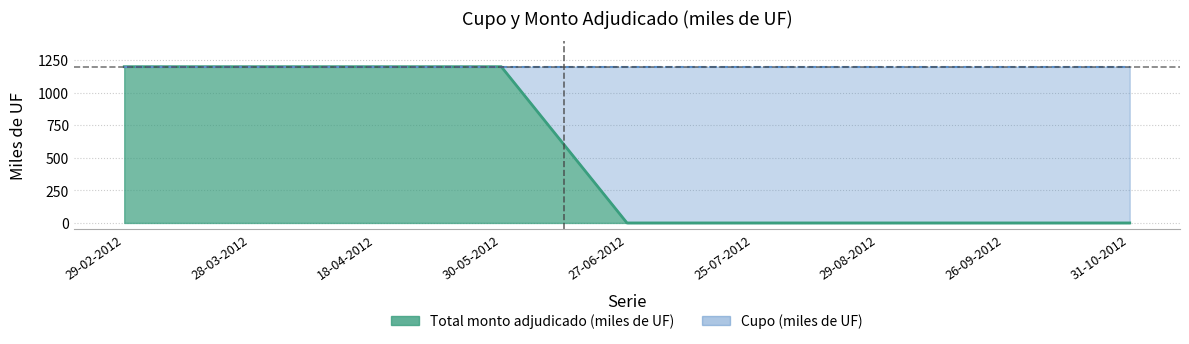

At which label is the value closest to 600?

29-02-2012